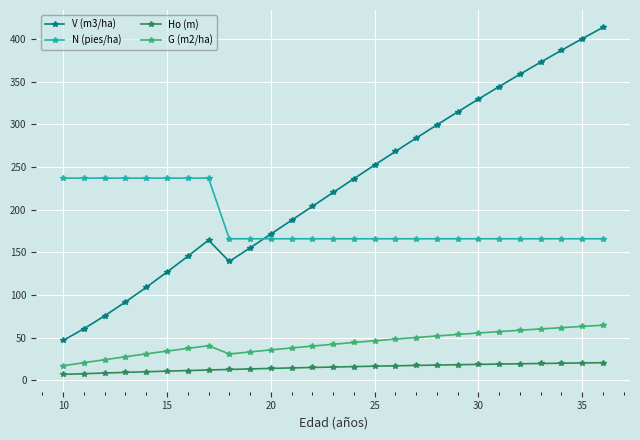

Which series has the largest total across all categories?

V (m3/ha)